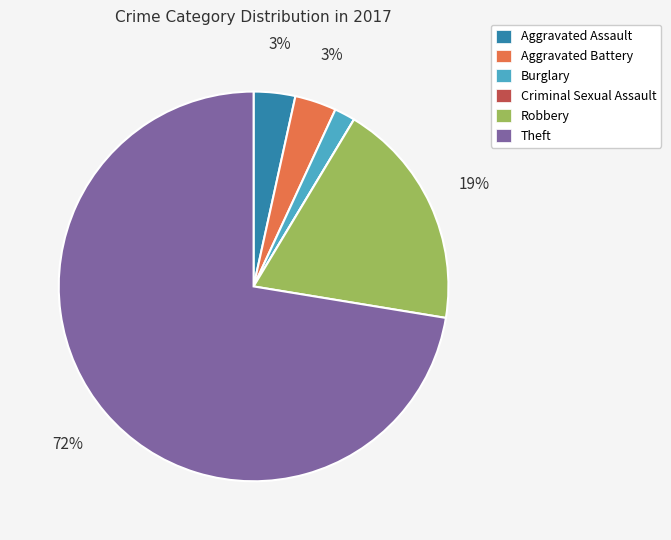

Is the sum of Aggravated Battery and Burglary greater than half?

No